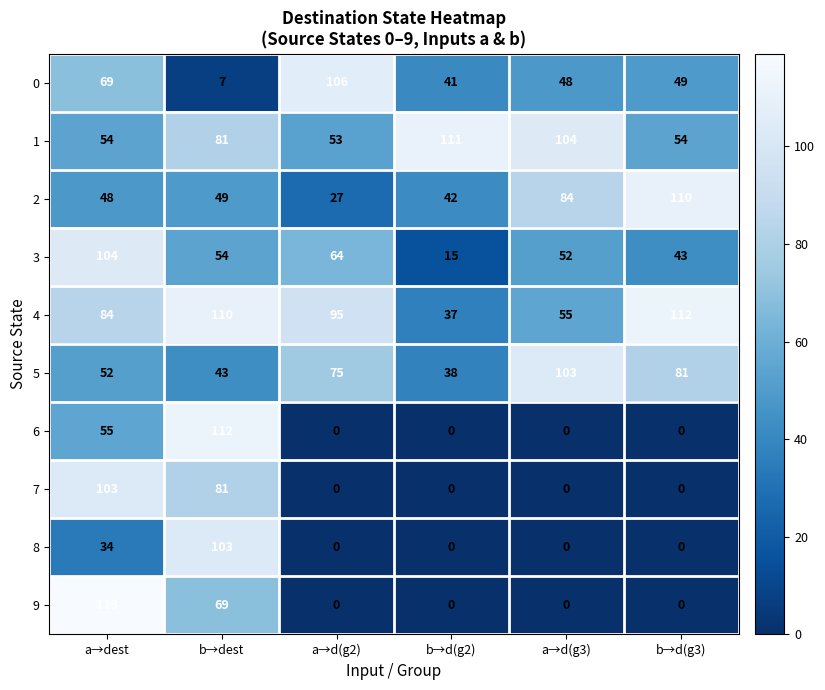

What is the approximate value of 0 at b→d(g3), to the nearest 10?

50